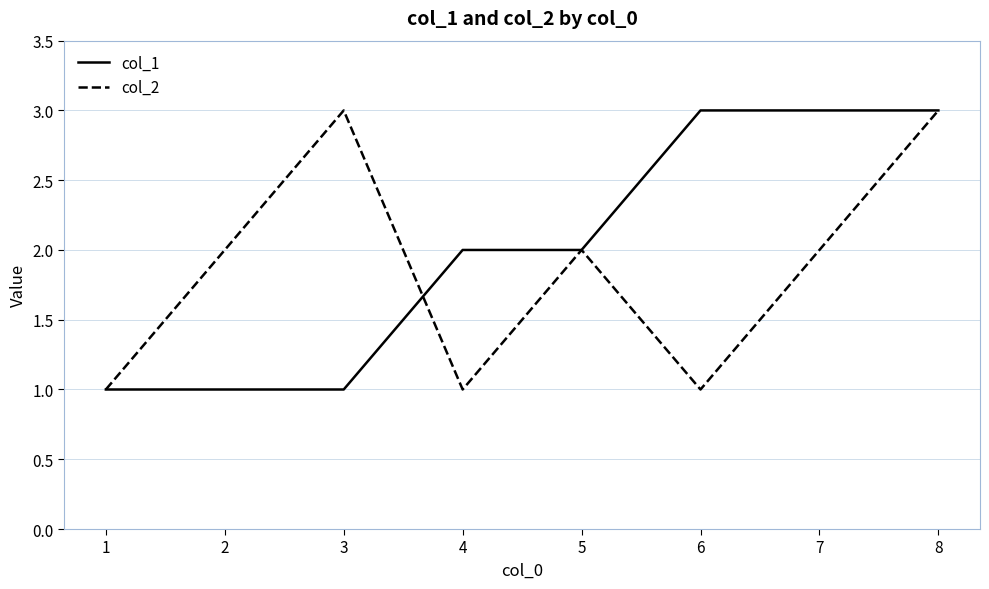

Which series has the largest total across all categories?

col_1